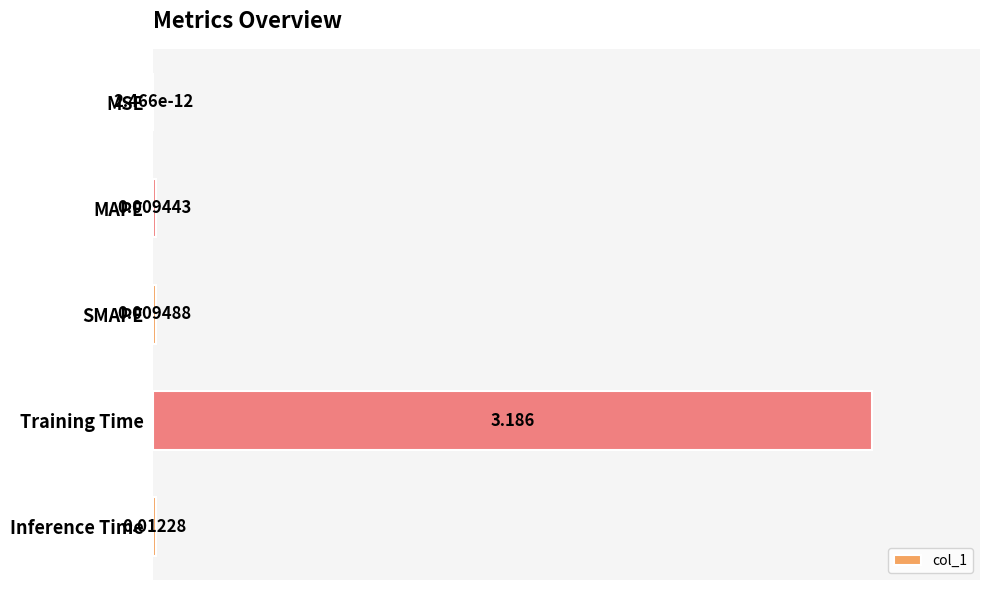

Between SMAPE and MAPE, which is larger?

SMAPE